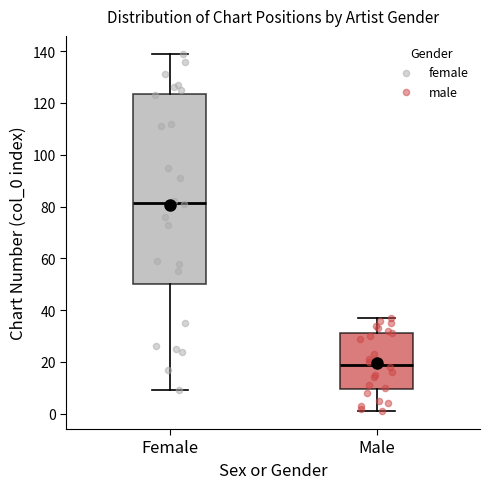

Which box is the tallest, from its lower edge to its upper edge?

Female